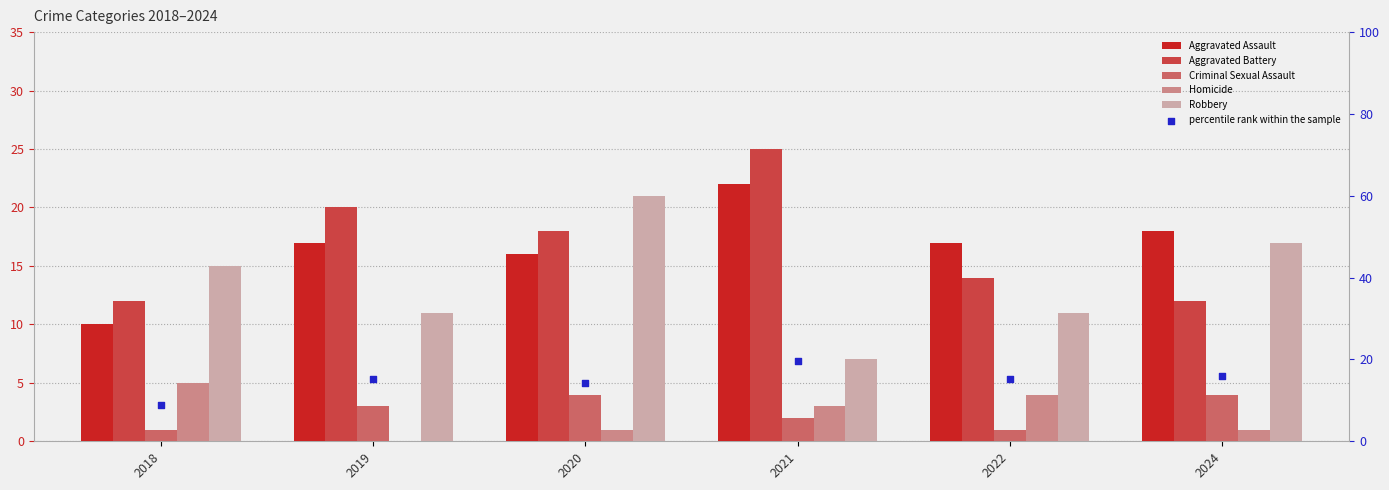

What is the total value across all series at 2024?

68.1